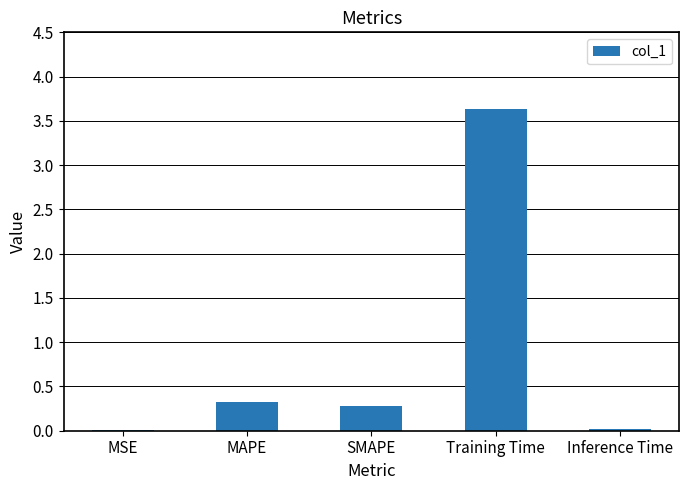

At which category does the chart reach its peak across all series?

Training Time